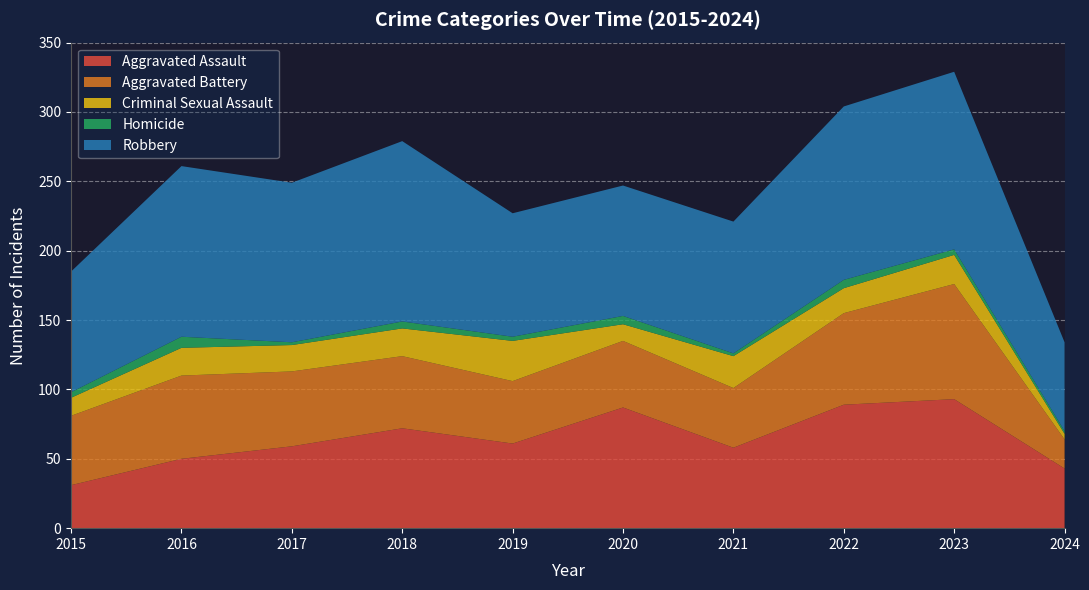

Reading left to right, list all the values displayed in this chart.

Aggravated Assault: 2015=31	2016=50	2017=59	2018=72	2019=61	2020=87	2021=58	2022=89	2023=93	2024=43
Aggravated Battery: 2015=50	2016=60	2017=54	2018=52	2019=45	2020=48	2021=43	2022=66	2023=83	2024=21
Criminal Sexual Assault: 2015=13	2016=20	2017=19	2018=20	2019=29	2020=12	2021=23	2022=18	2023=21	2024=4
Homicide: 2015=4	2016=8	2017=2	2018=5	2019=3	2020=6	2021=2	2022=6	2023=4	2024=2
Robbery: 2015=87	2016=123	2017=115	2018=130	2019=89	2020=94	2021=95	2022=125	2023=128	2024=64